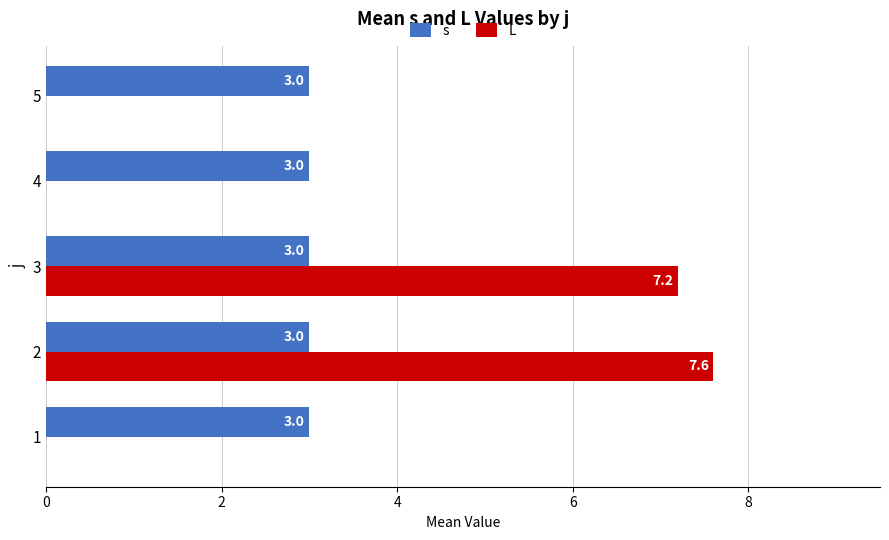

What is the total value across all series at 4?

3.0